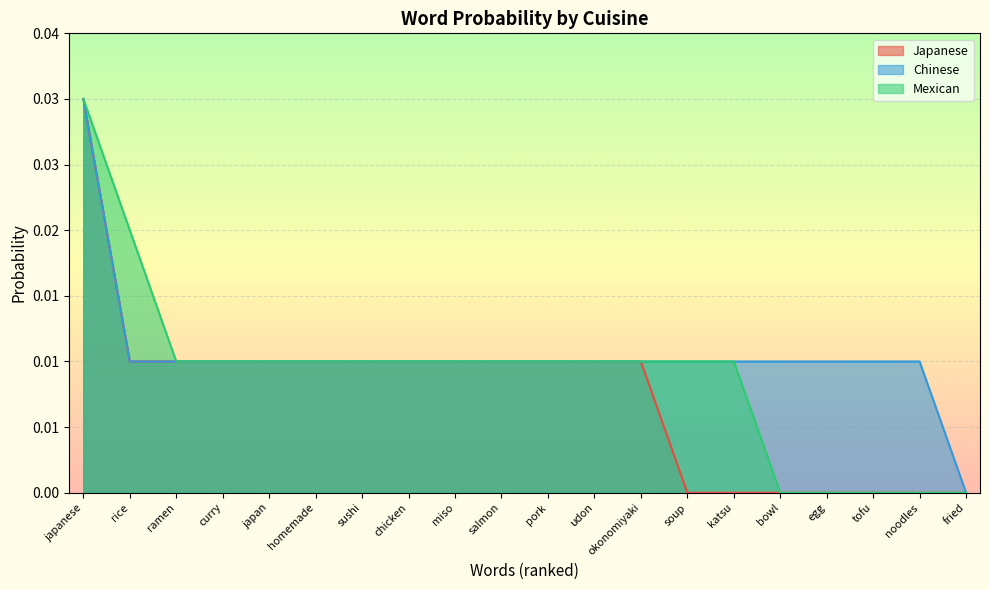

Which label corresponds to the smallest value in the chart?

soup